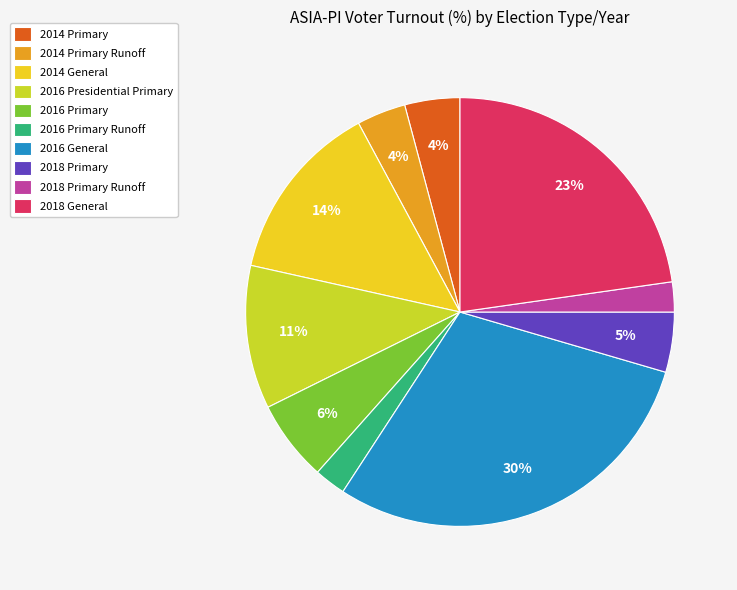

To the nearest percent, what portion does 2018 General represent?

23%